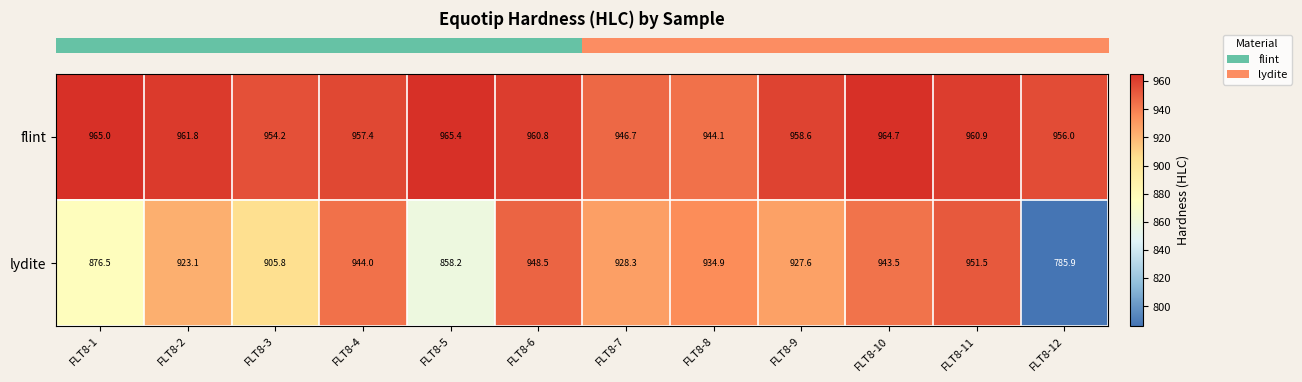

What is the difference between the lydite values at FLT8-6 and FLT8-4?

4.5